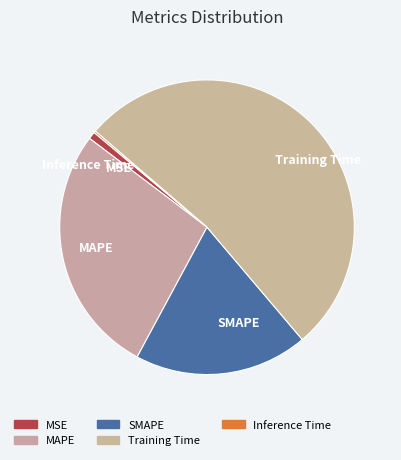

Between MAPE and SMAPE, which is larger?

MAPE